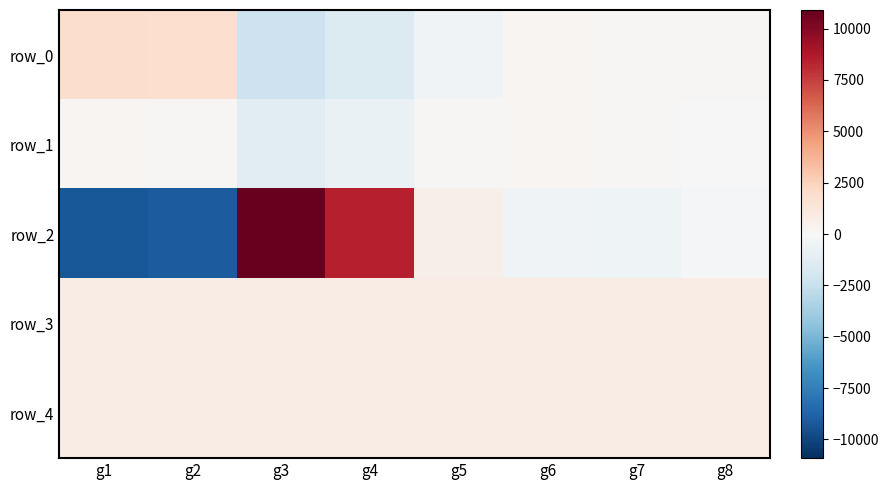

Between g1 and g6, which is larger?

g1